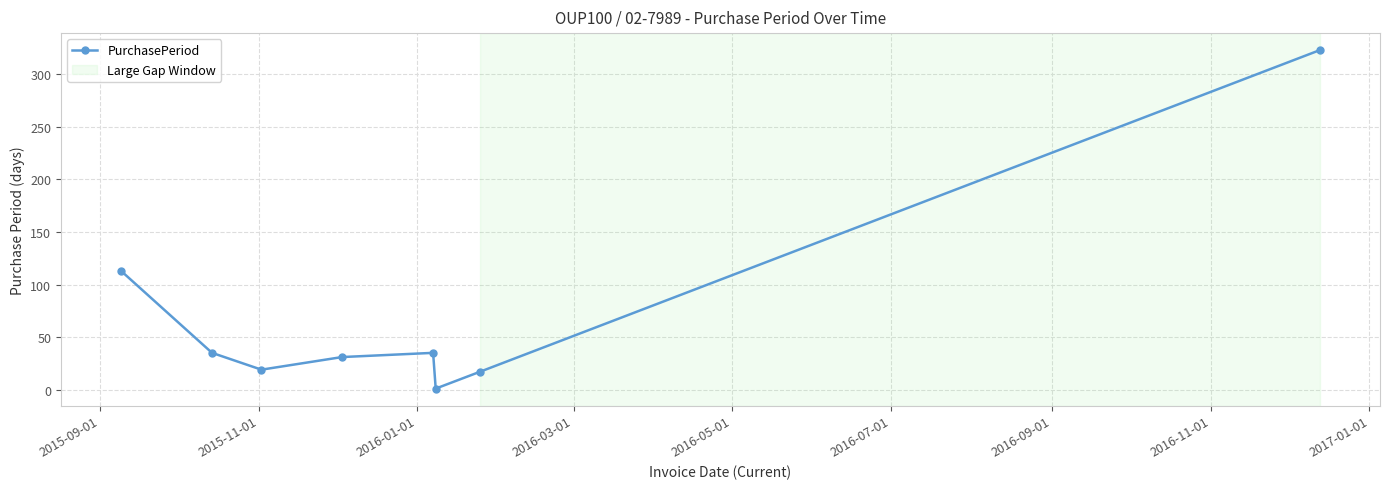

What is the value of the 7th point from the left?

17